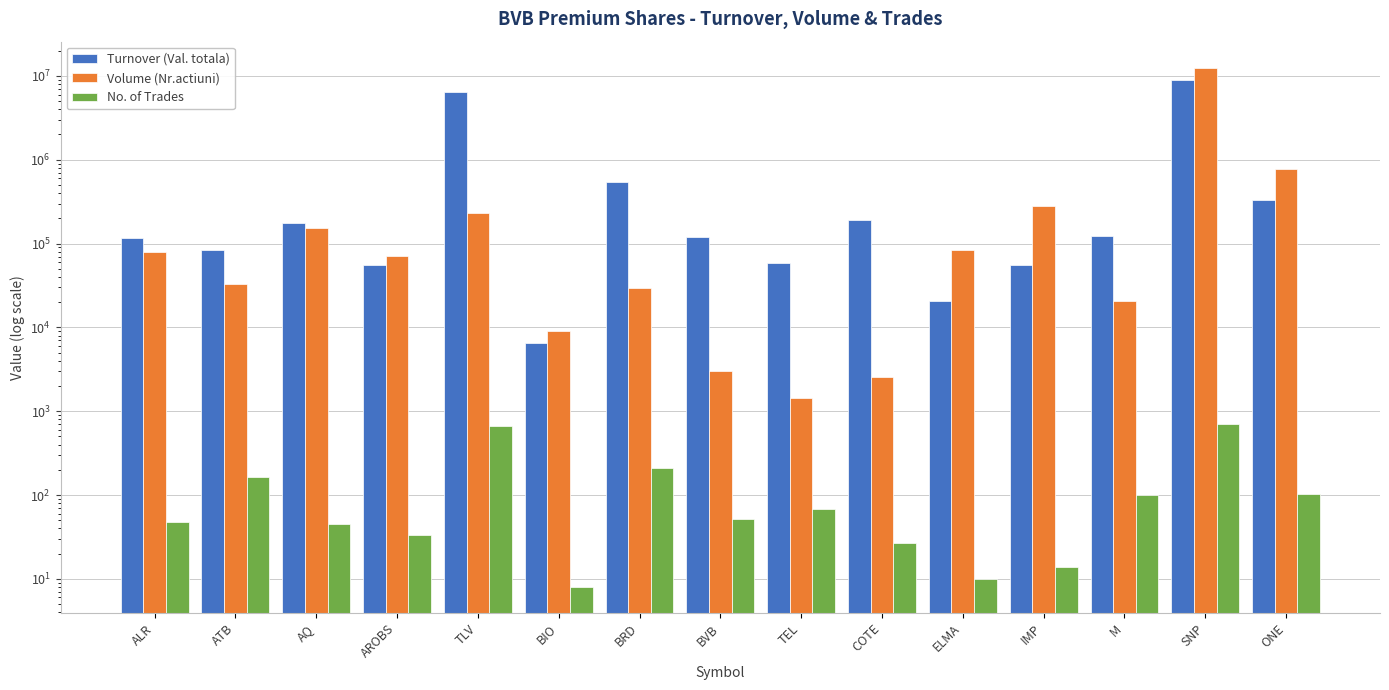

The Volume (Nr.actiuni) series shows 78710.0 at ALR. True or false?

True